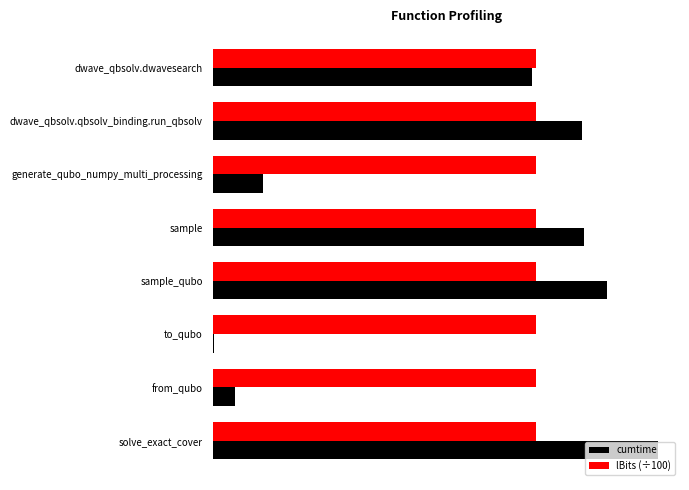

What are all the series names shown in the legend?

cumtime, lBits (÷100)